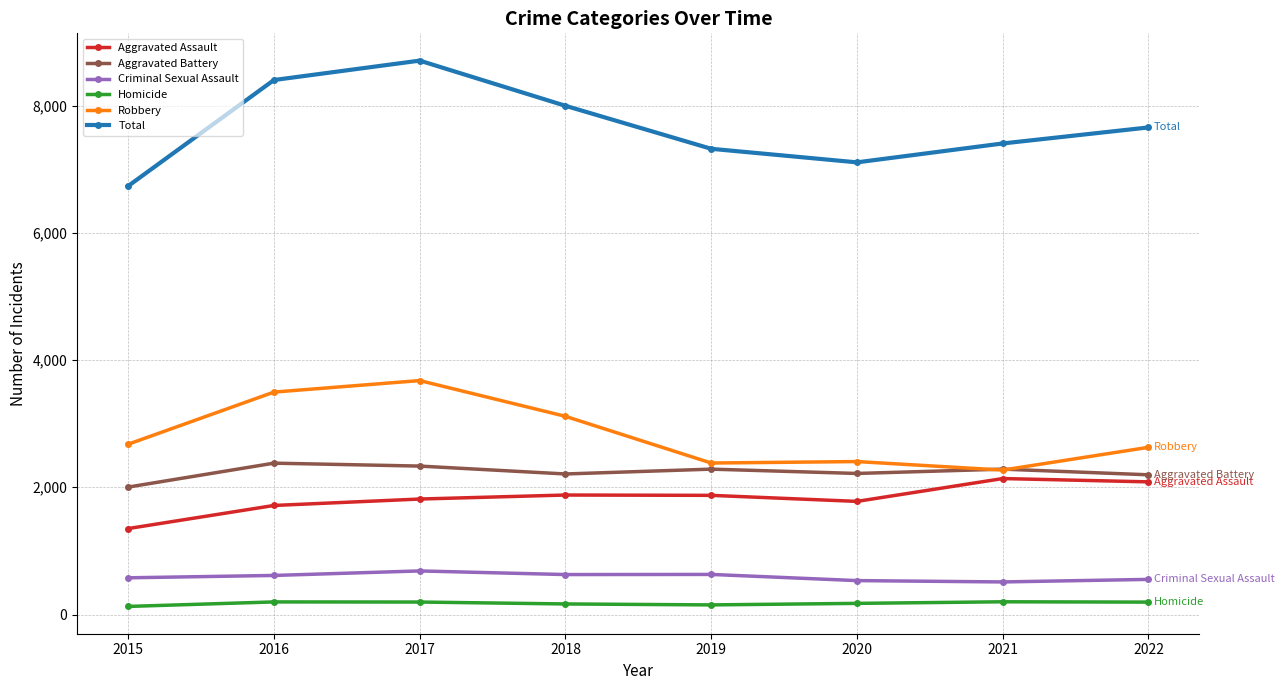

Between 2017 and 2022, which series saw the biggest shift?

Total